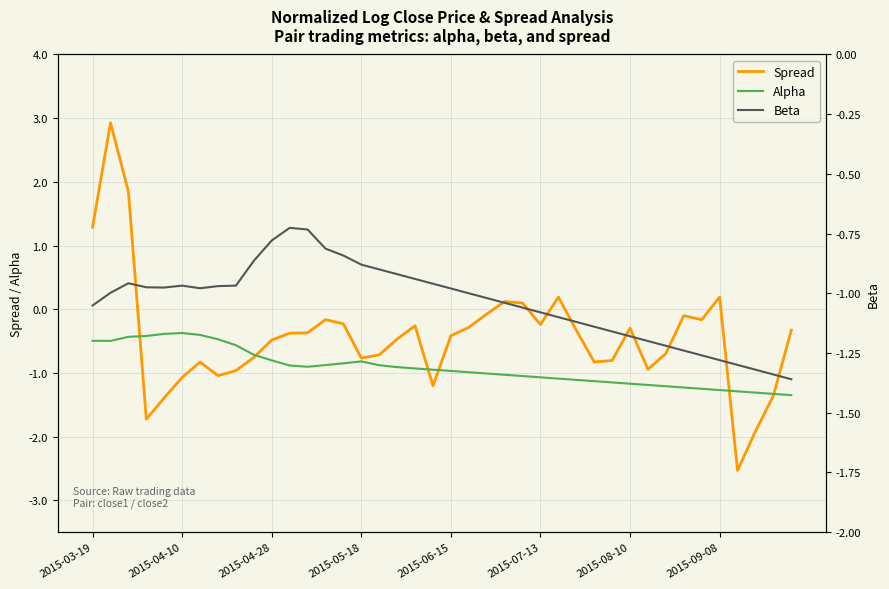

Which series ends up on top after the final intersection of Beta and Alpha?

Alpha